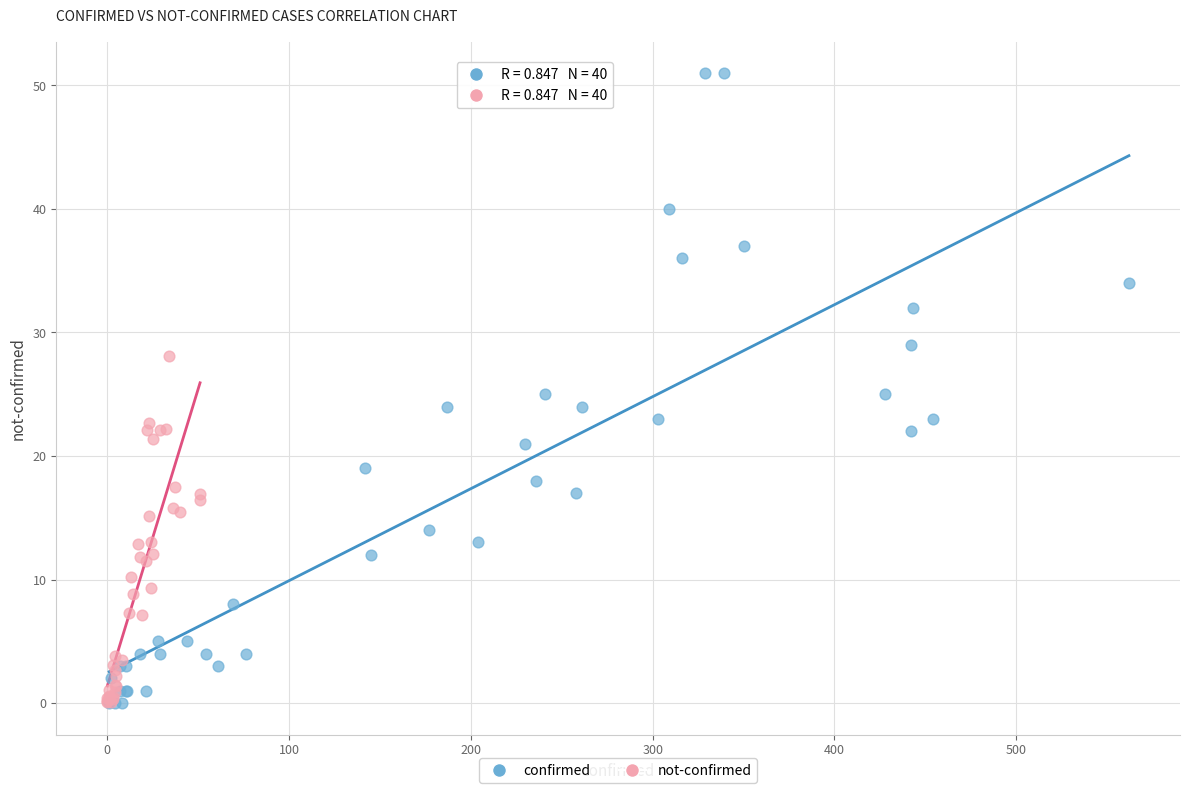

Which series has the largest Y range (max minus min)?

confirmed